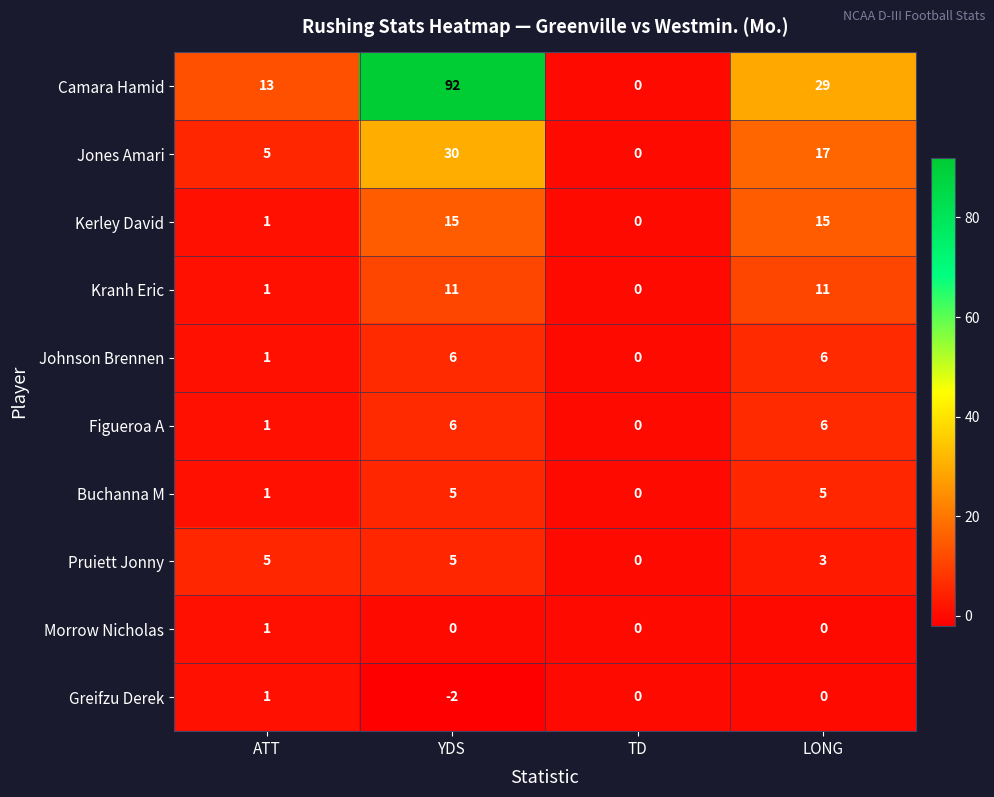

How many Figueroa A values are between 1 and 6?

3